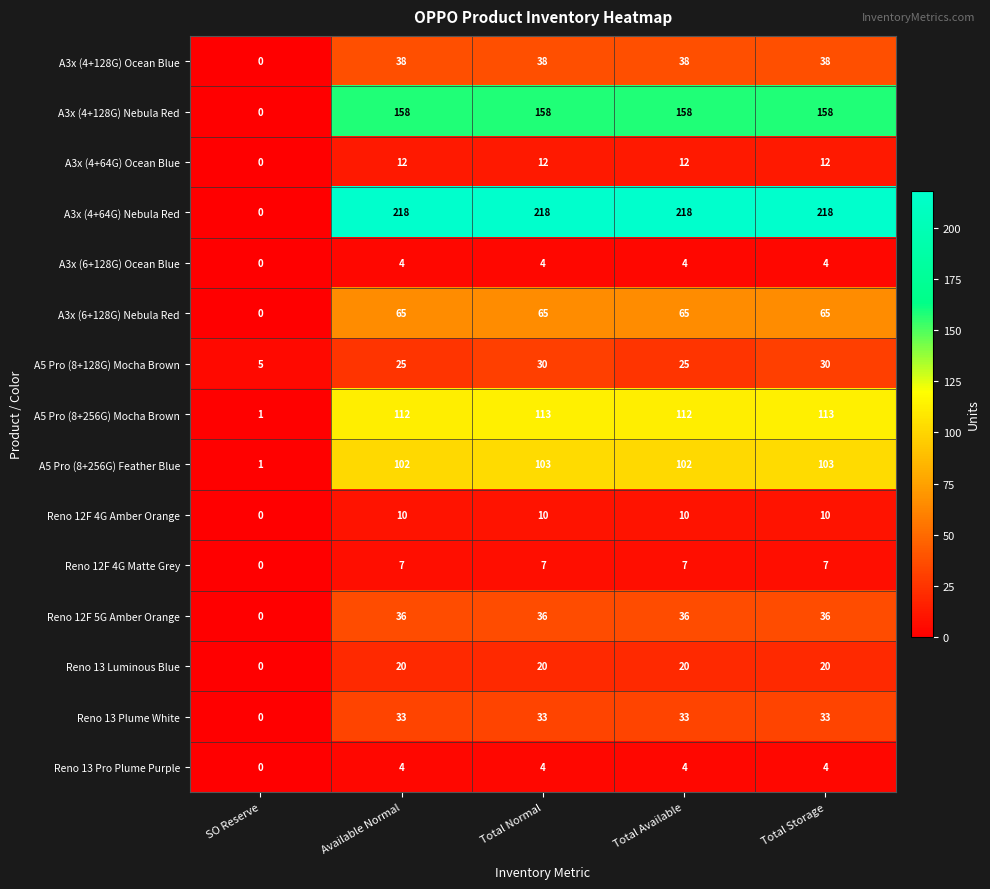

The value of Reno 13 Pro Plume Purple at Available Normal is 4. True or false?

True